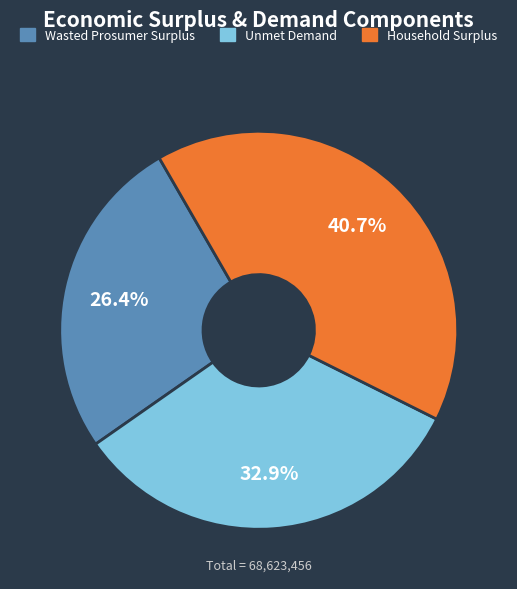

Is there any slice that represents more than half of the pie?

No